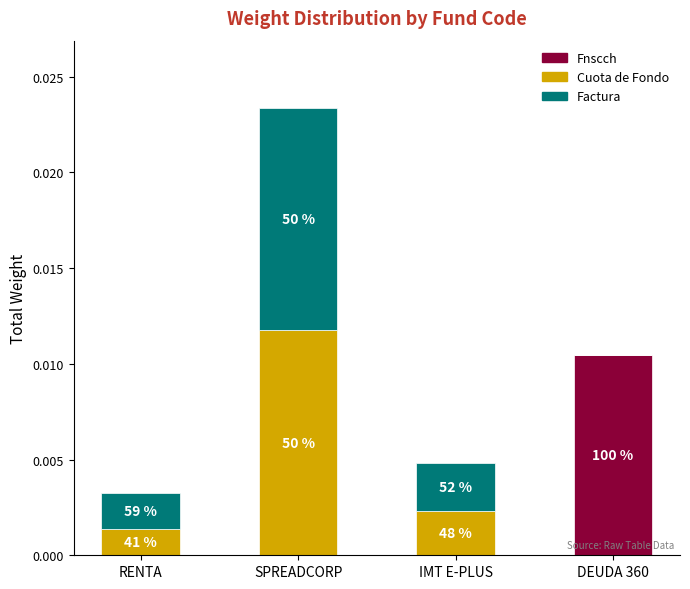

Is it true that Factura equals 0.0 at RENTA?

True